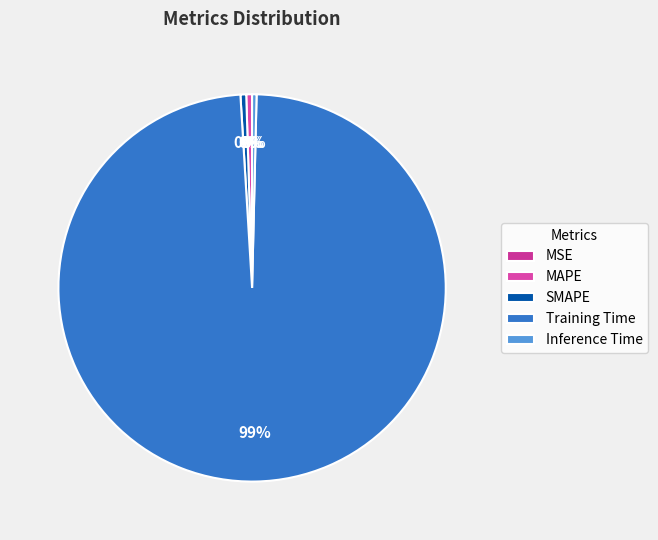

How many segments does this pie chart have?

5